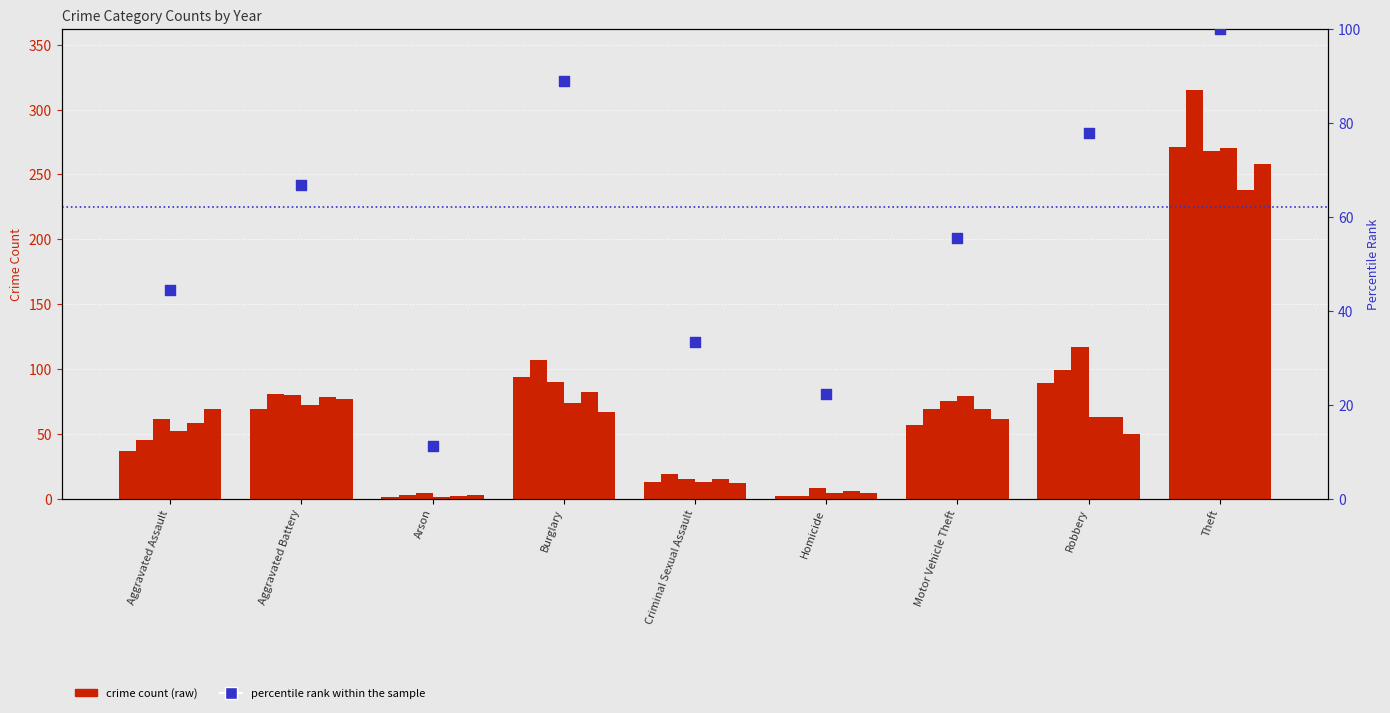

Between Homicide and Aggravated Assault, which is larger?

Aggravated Assault